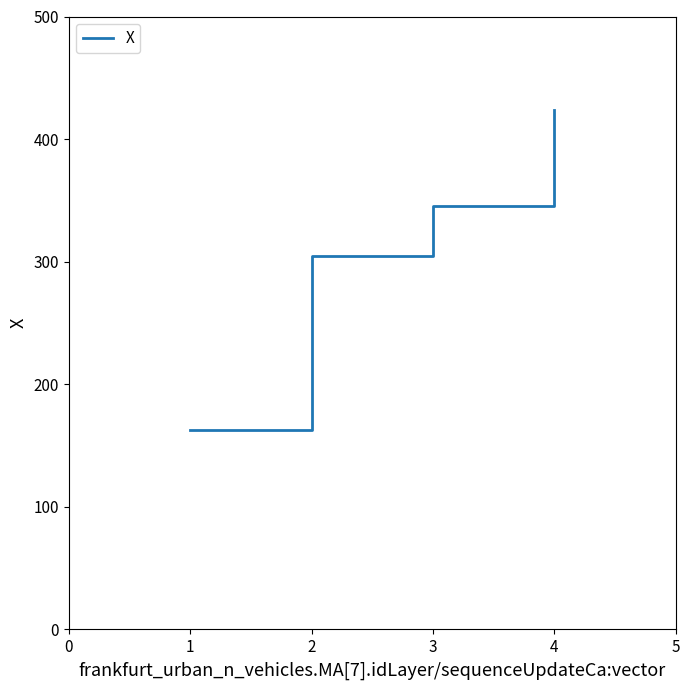

What is the maximum value shown in the chart?

423.7